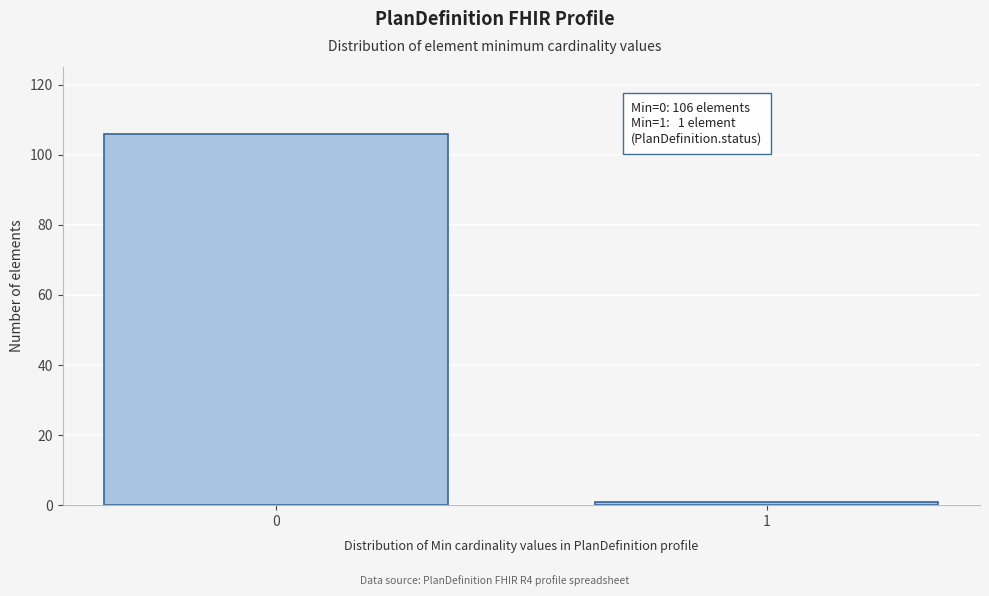

Reading left to right, transcribe all the data shown in this chart.

106	1